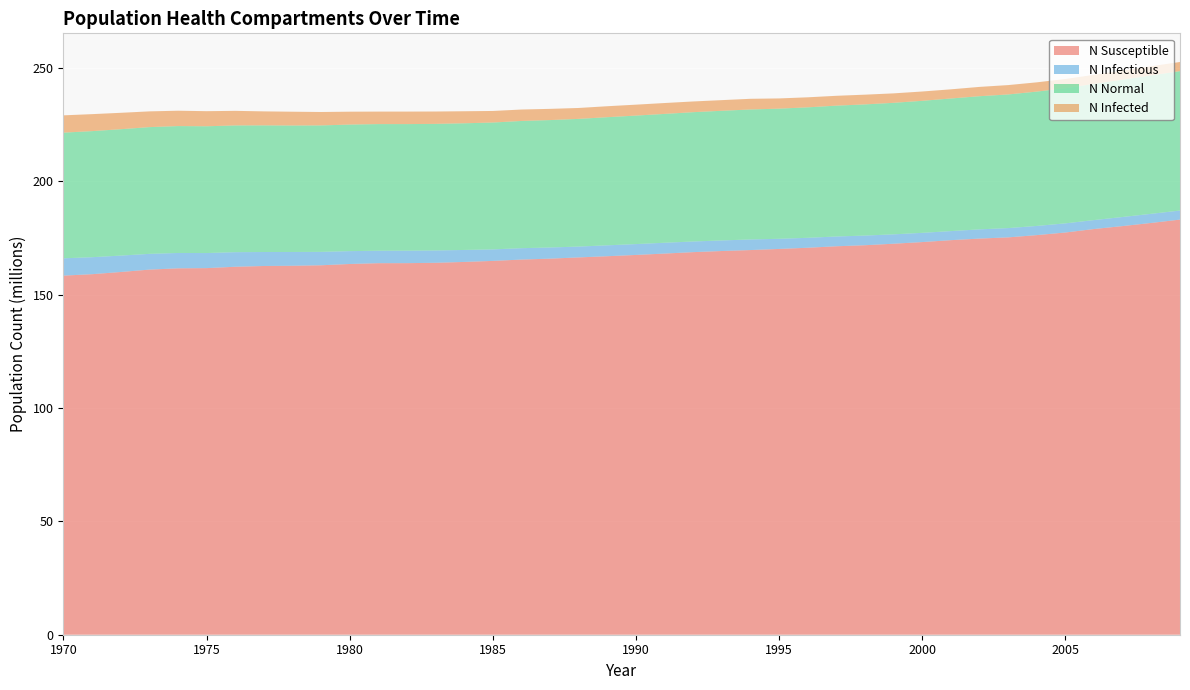

Reading left to right, what are all the values shown in this chart?

n_susceptible: 158463072.0	159093552.0	160060160.0	161112880.0	161679520.0	161768400.0	162371136.0	162707248.0	162810016.0	163026656.0	163593312.0	163946048.0	163962720.0	164121056.0	164501584.0	164957120.0	165545984.0	165954288.0	166495904.0	167023680.0	167587520.0	168193056.0	168826352.0	169320768.0	169740192.0	170234592.0	170759552.0	171415072.0	171876144.0	172540000.0	173267728.0	174106592.0	174806560.0	175339840.0	176337008.0	177489728.0	179028544.0	180328448.0	181714480.0	183181040.0
n_infectious: 7632336.0	7496788.0	7238747.5	6946542.0	6777385.0	6657392.0	6434905.0	6175198.0	6083814.5	5912713.0	5677449.0	5500237.0	5505792.5	5441074.0	5286638.0	5078872.5	5020542.5	4920548.5	4788889.0	4810555.0	4791111.0	4775001.0	4698339.0	4666396.5	4683062.0	4475019.0	4390579.0	4309750.5	4261142.0	4137260.5	4073097.5	4003101.5	4067542.2	4094207.2	4049210.0	4035044.0	3950327.0	4010323.5	4027544.5	3997824.0
n_normal: 55457344.0	55630112.0	55766492.0	55929820.0	55991480.0	55938708.0	55925652.0	55873432.0	55805380.0	55800936.0	55843156.0	55880096.0	55854820.0	55853156.0	55894544.0	55979260.0	56138972.0	56223416.0	56341184.0	56536452.0	56703384.0	56851432.0	57059196.0	57215024.0	57348624.0	57433064.0	57569724.0	57741936.0	57876928.0	58035808.0	58258576.0	58513560.0	58759656.0	58972140.0	59278512.0	59634328.0	60118464.0	60586496.0	61067852.0	61522552.0
n_infected: 7632336.0	7496788.0	7238747.5	6946542.0	6777663.0	6658226.0	6436849.5	6179087.0	6088814.0	5920490.5	5687726.0	5513570.0	5521625.0	5461628.0	5308581.5	5104427.0	5047486.0	4948602.0	4816388.0	4839442.0	4820276.0	4804444.0	4728892.5	4698616.5	4715560.0	4508350.0	4425577.0	4345026.0	4296695.5	4172258.0	4108928.5	4041710.5	4107262.2	4133649.5	4087263.2	4070875.0	3985602.5	4045321.5	4065597.8	4034210.8